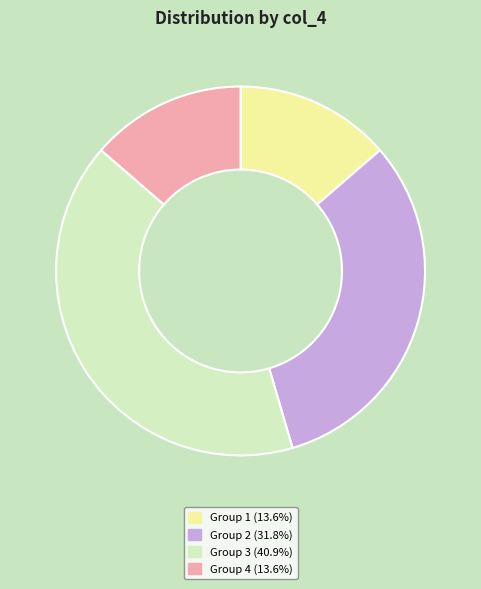

Is there any slice that represents more than half of the pie?

No